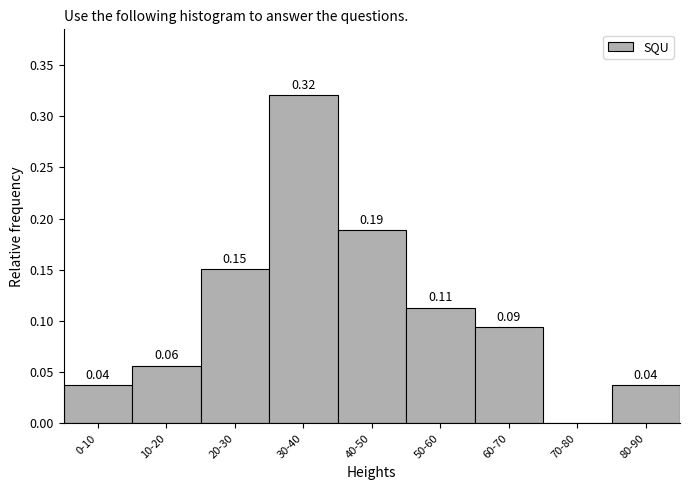

What is the change in value from 0-10 to 20-30?

+0.1